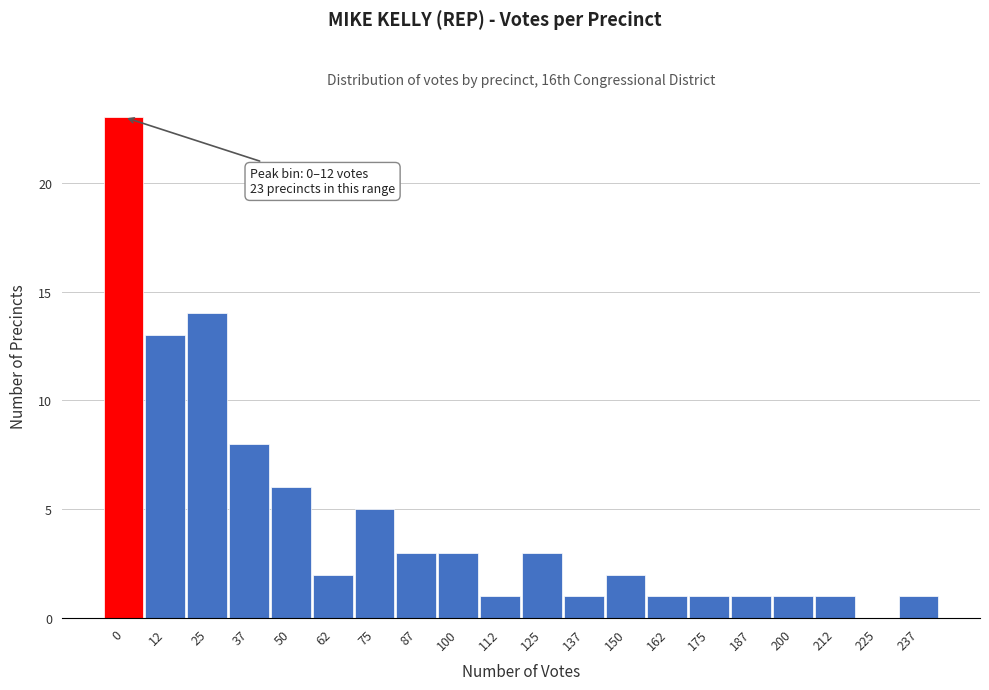

Reading right to left, extract all data points from this chart.

237=1	225=0	212=1	200=1	187=1	175=1	162=1	150=2	137=1	125=3	112=1	100=3	87=3	75=5	62=2	50=6	37=8	25=14	12=13	0=23